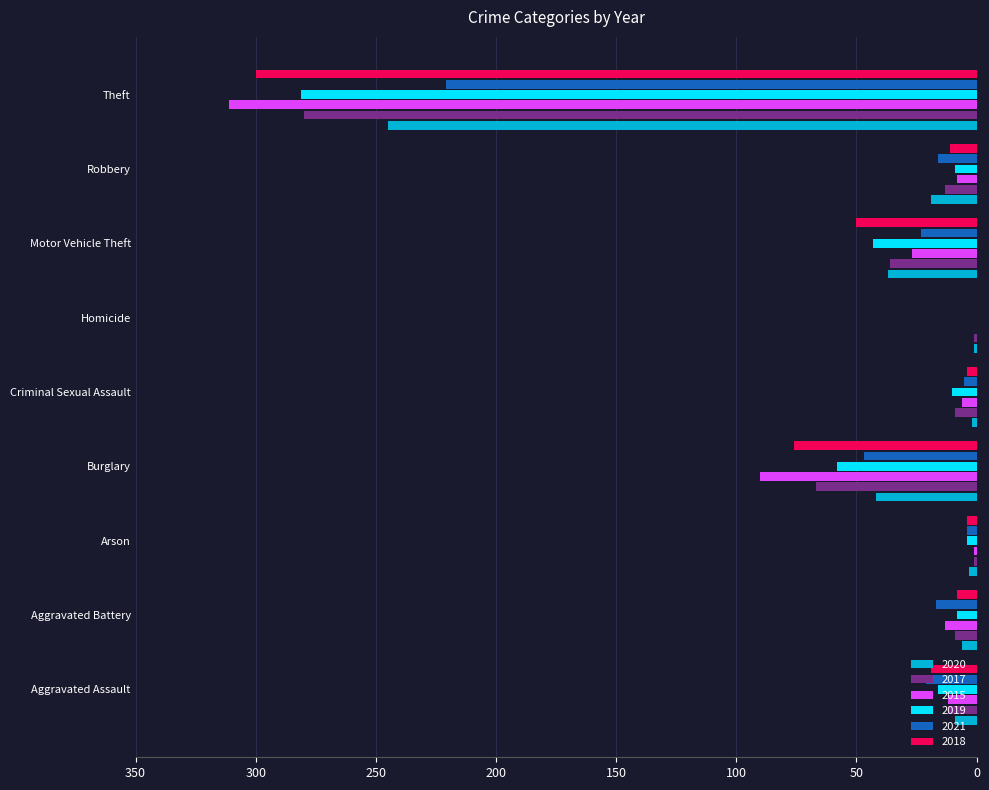

Is the value of 2018 at Homicide greater than the value of 2020 at Burglary?

No